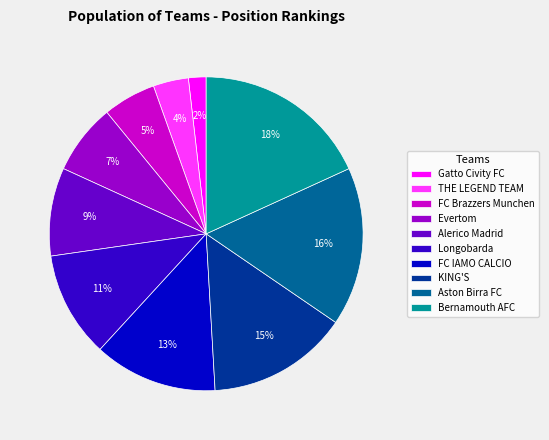

Does Longobarda account for over 50% of the chart?

No